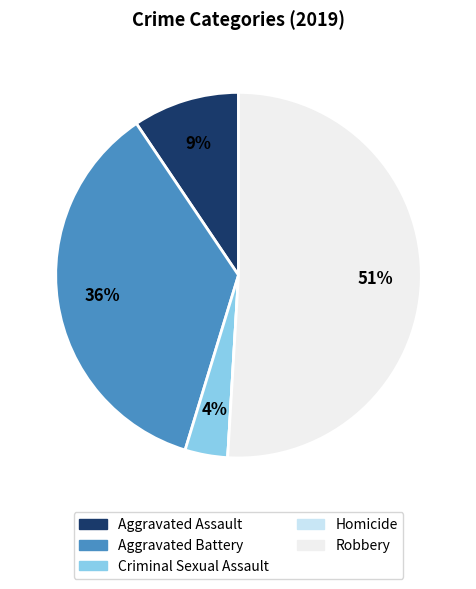

Do Aggravated Battery and Criminal Sexual Assault together represent more than half of the pie?

No